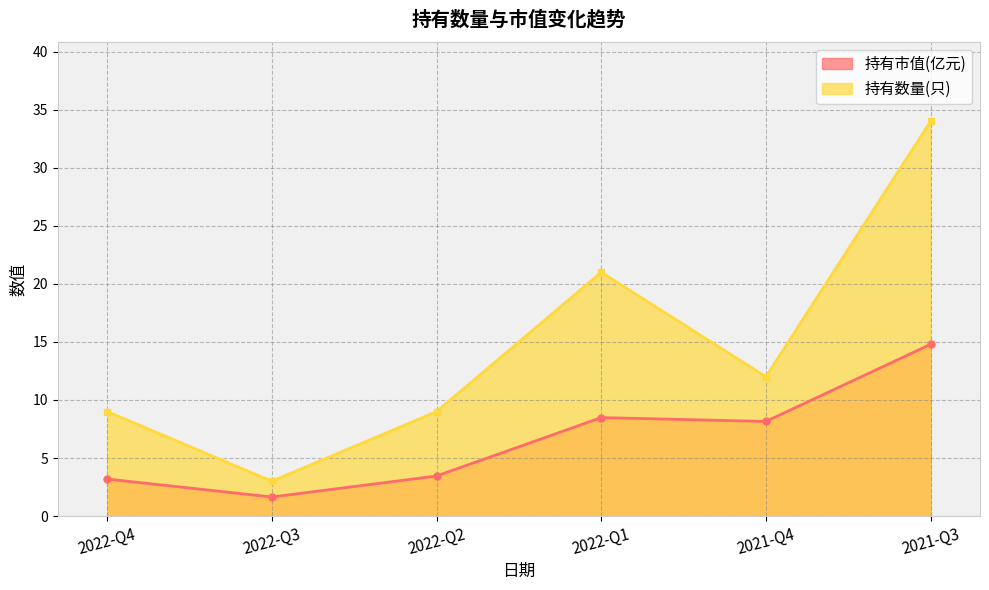

What is the average value of the 持有市值(亿元) series?

6.6